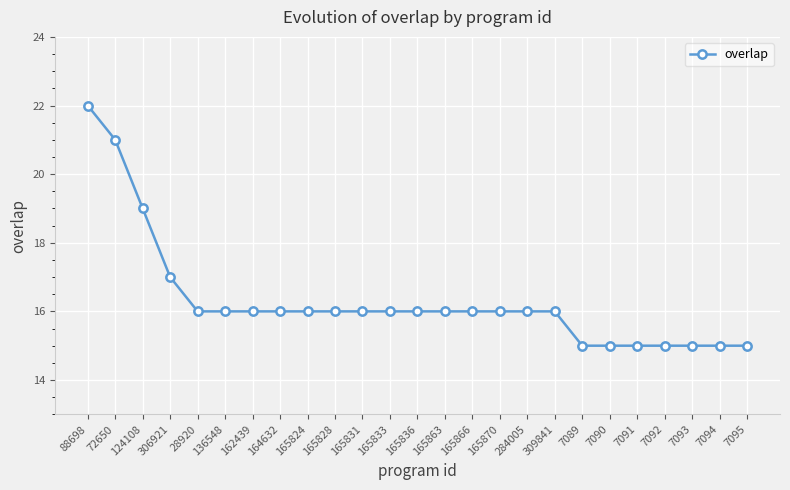

Where does the data first go above 16?

88698